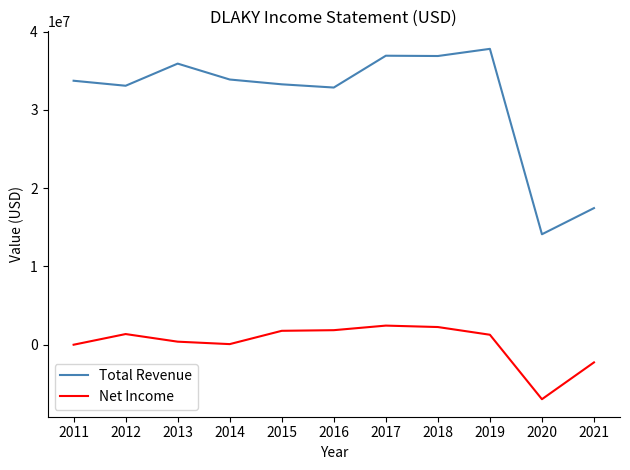

True or false: Net Income has more than 1 points higher than both neighbors.

True